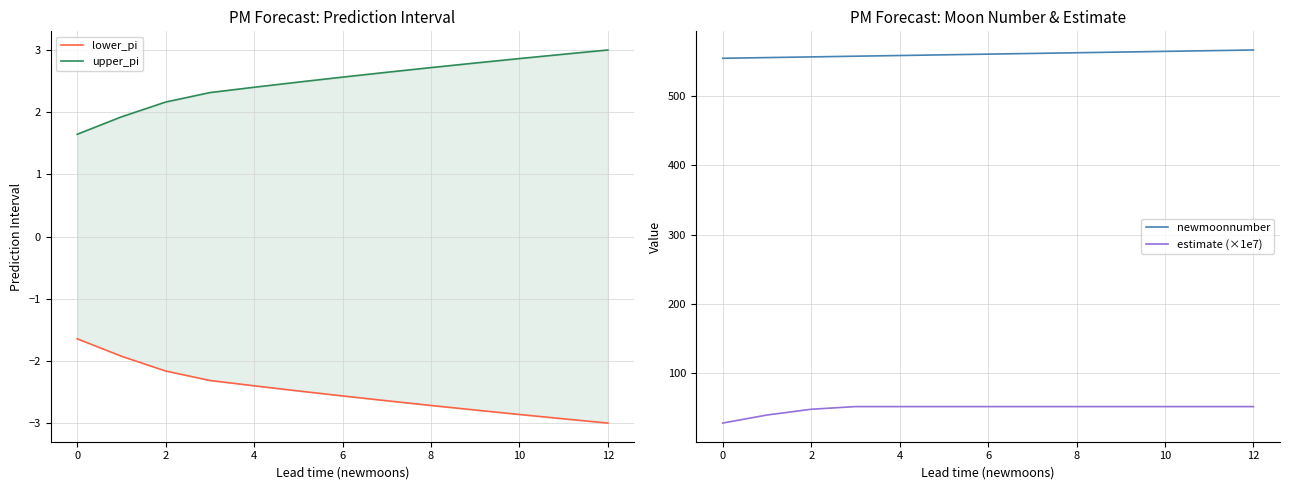

The lower_pi series shows -0.9 at 12. True or false?

False